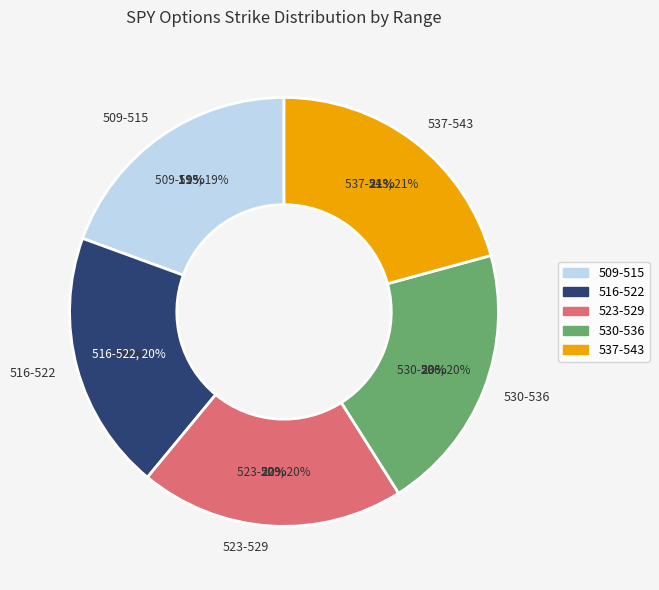

Does 518 account for over 50% of the chart?

No